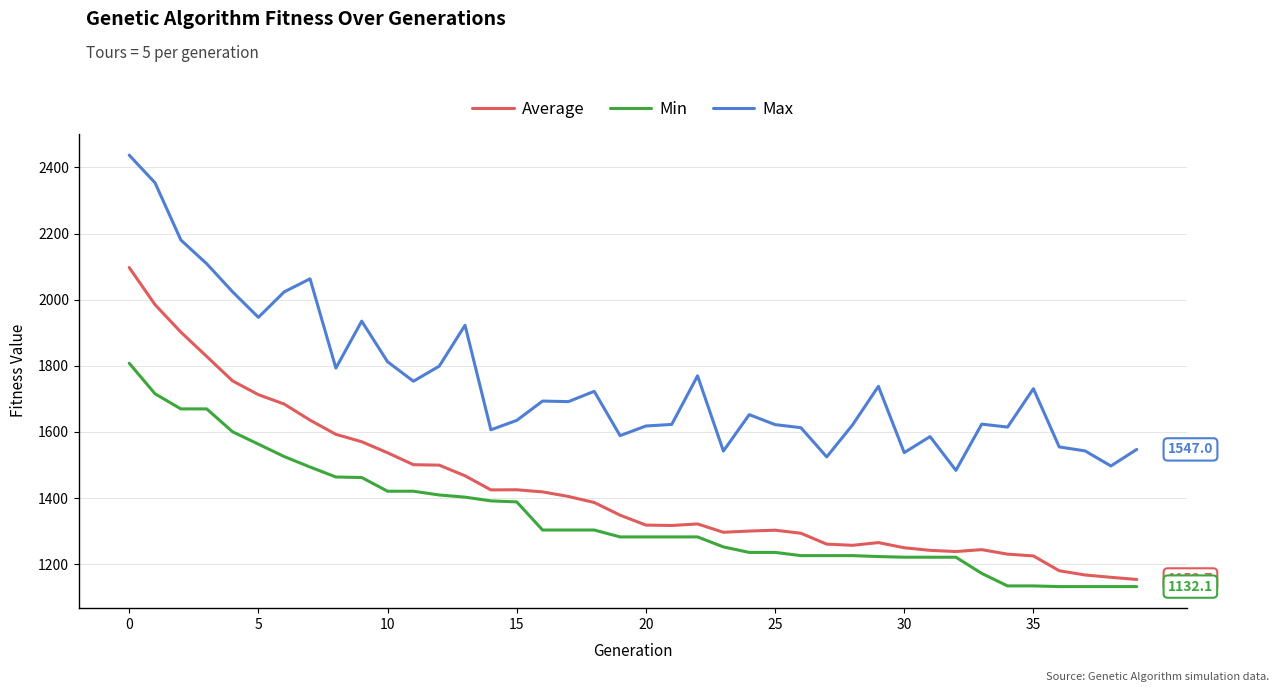

What is the lowest value of the Average series?

1153.7